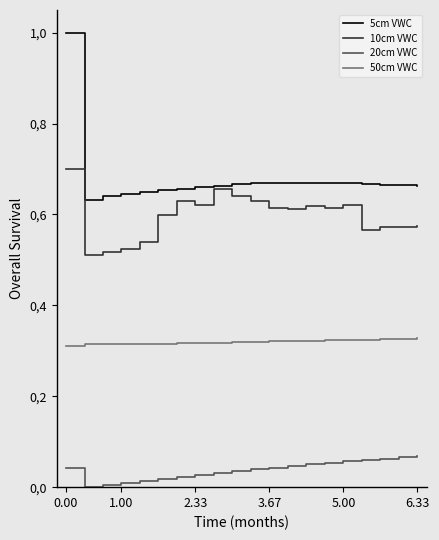

What is the label of the 17th point from the right?

1.00